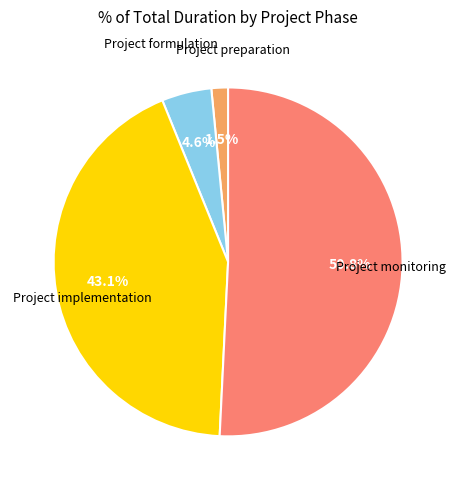

Does any single category account for the majority?

Yes